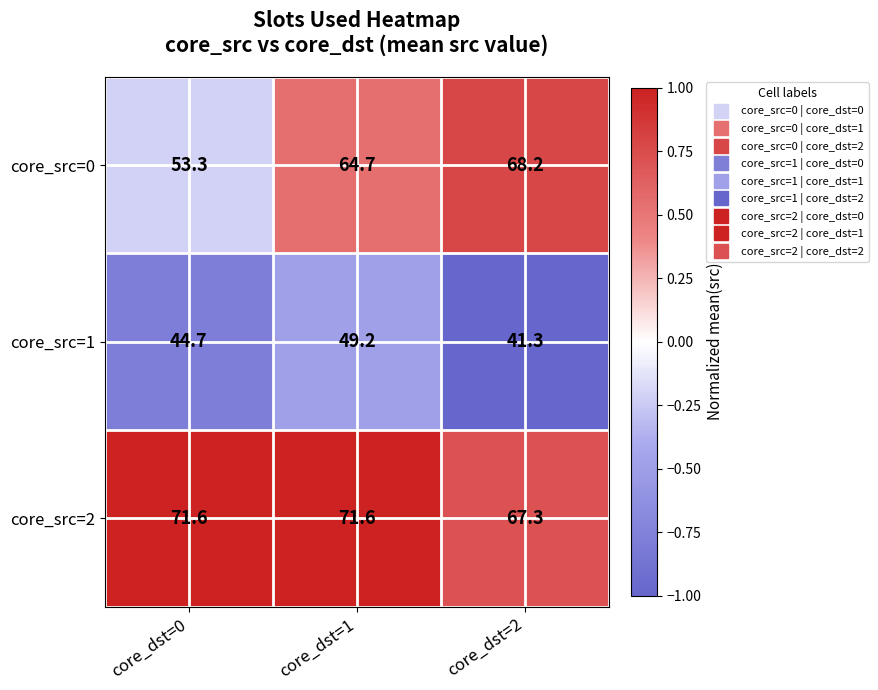

What is the minimum value shown in the chart?

41.3